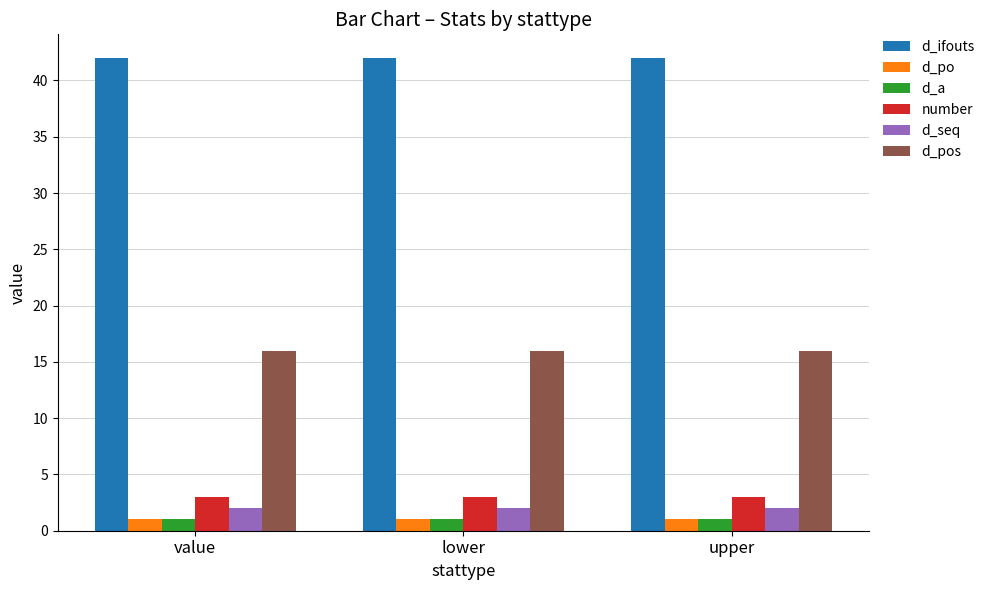

Reading left to right, extract all data points from this chart.

d_ifouts: 42	42	42
d_po: 1	1	1
d_a: 1	1	1
number: 3	3	3
d_seq: 2	2	2
d_pos: 16	16	16